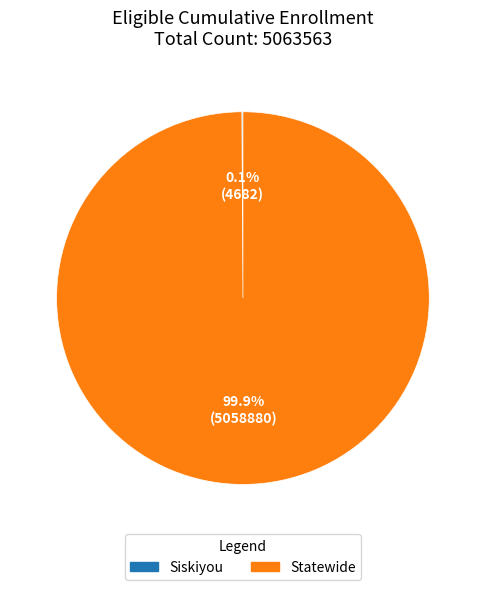

Which slice is the largest?

Statewide